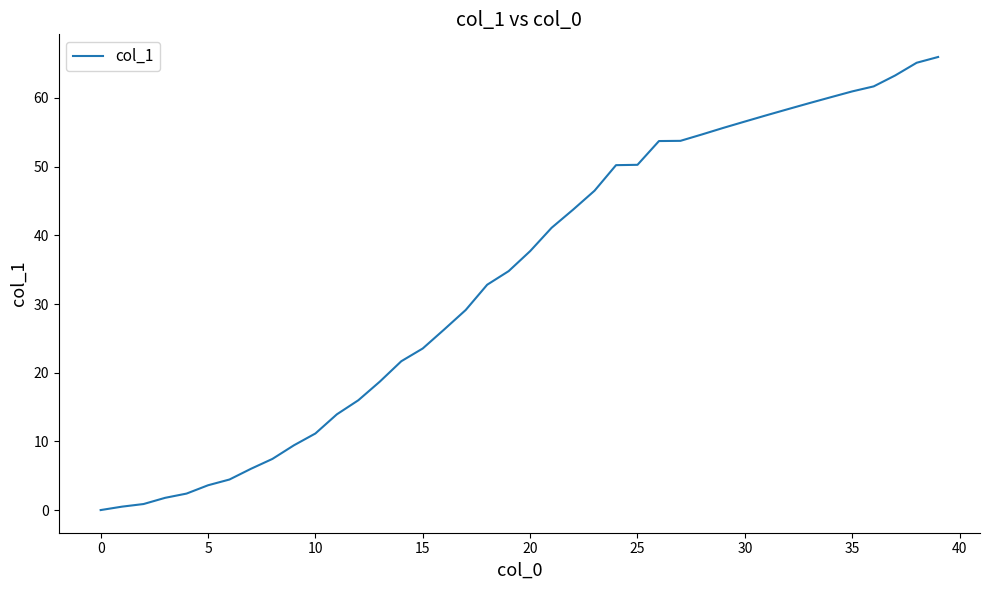

What is the maximum value shown in the chart?

66.0